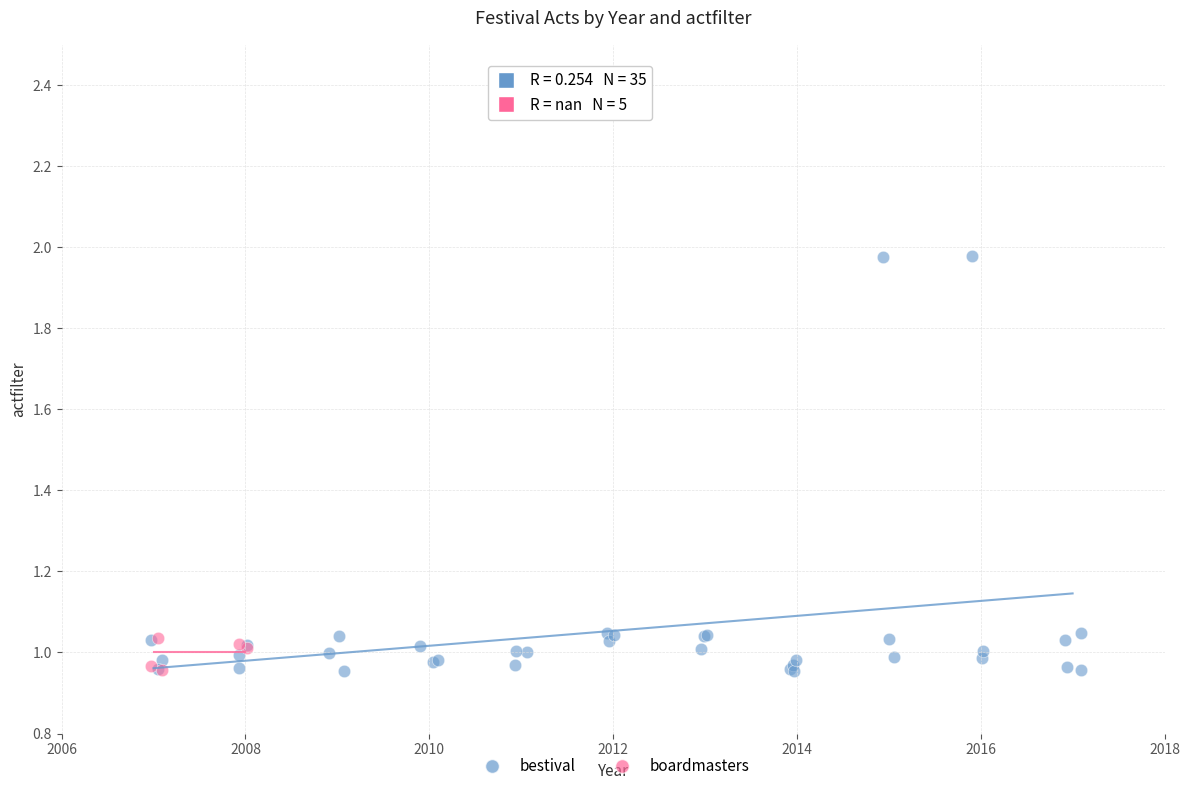

Which series has the largest Y range (max minus min)?

bestival